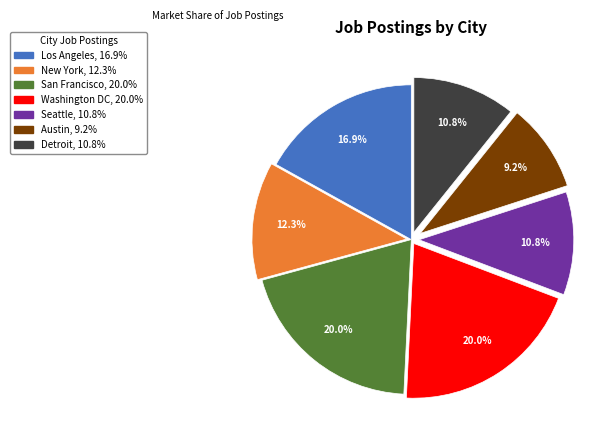

Is the sum of Austin and Detroit greater than half?

No